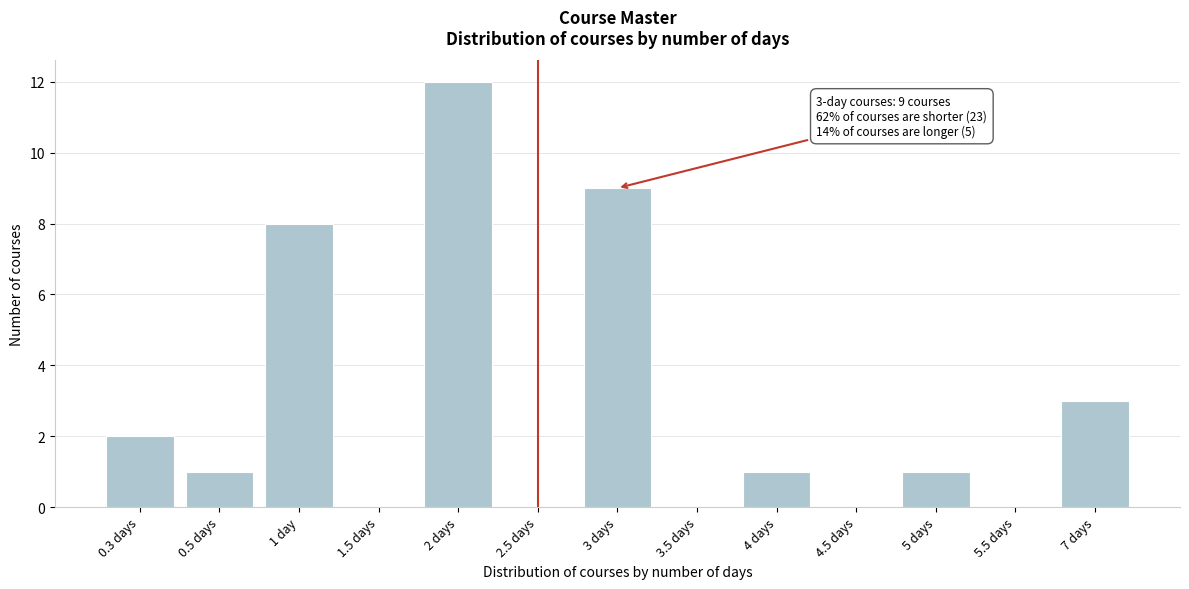

Reading right to left, transcribe all the data shown in this chart.

7 days=3	5.5 days=0	5 days=1	4.5 days=0	4 days=1	3.5 days=0	3 days=9	2.5 days=0	2 days=12	1.5 days=0	1 day=8	0.5 days=1	0.3 days=2